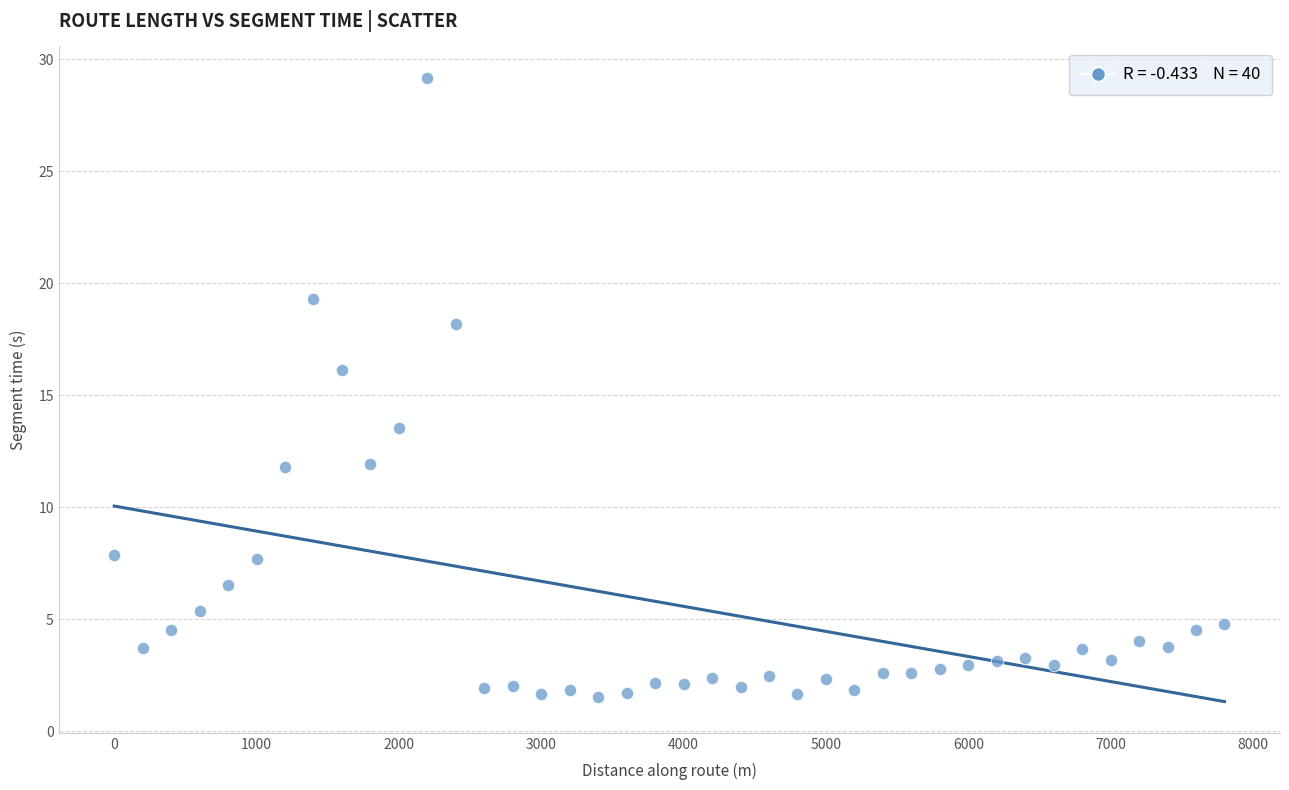

What Y value in the scatter plot is closest to 15?

16.1